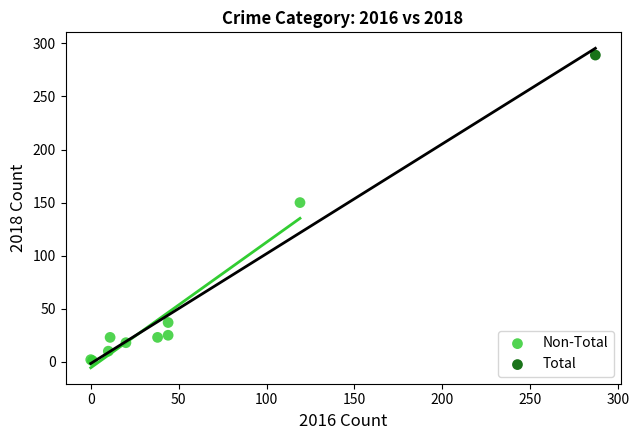

What are all the series names shown in the legend?

Non-Total, Total